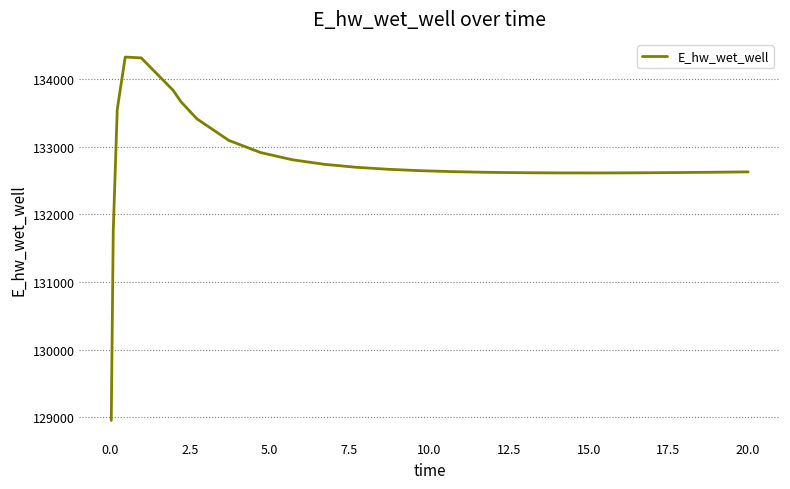

What is the difference between the maximum and minimum values?

5365.1